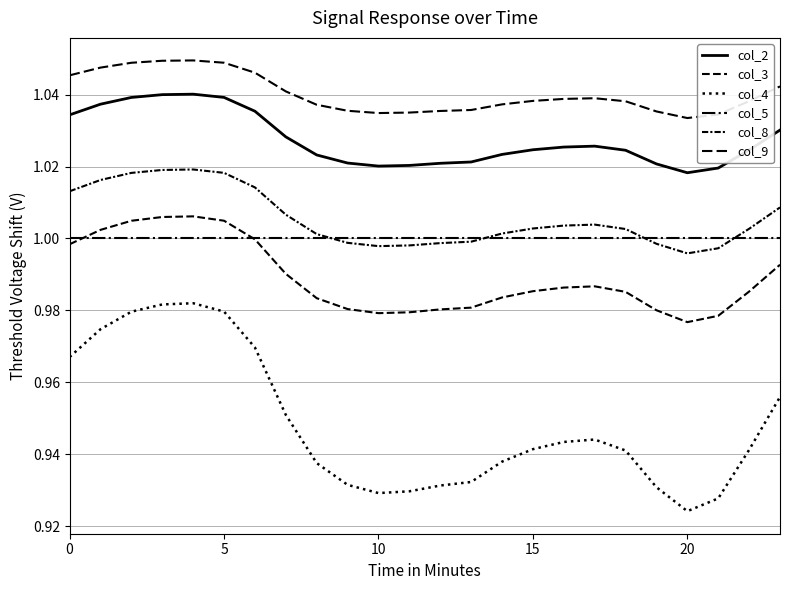

Reading left to right, what are all the values shown in this chart?

col_2: 1.0	1.0	1.0	1.0	1.0	1.0	1.0	1.0	1.0	1.0	1.0	1.0	1.0	1.0	1.0	1.0	1.0	1.0	1.0	1.0	1.0	1.0	1.0	1.0
col_3: 1.0	1.0	1.0	1.0	1.0	1.0	1.0	1.0	1.0	1.0	1.0	1.0	1.0	1.0	1.0	1.0	1.0	1.0	1.0	1.0	1.0	1.0	1.0	1.0
col_4: 1.0	1.0	1.0	1.0	1.0	1.0	1.0	1.0	0.9	0.9	0.9	0.9	0.9	0.9	0.9	0.9	0.9	0.9	0.9	0.9	0.9	0.9	0.9	1.0
col_5: 1.0	1.0	1.0	1.0	1.0	1.0	1.0	1.0	1.0	1.0	1.0	1.0	1.0	1.0	1.0	1.0	1.0	1.0	1.0	1.0	1.0	1.0	1.0	1.0
col_8: 1.0	1.0	1.0	1.0	1.0	1.0	1.0	1.0	1.0	1.0	1.0	1.0	1.0	1.0	1.0	1.0	1.0	1.0	1.0	1.0	1.0	1.0	1.0	1.0
col_9: 1.0	1.0	1.0	1.0	1.0	1.0	1.0	1.0	1.0	1.0	1.0	1.0	1.0	1.0	1.0	1.0	1.0	1.0	1.0	1.0	1.0	1.0	1.0	1.0